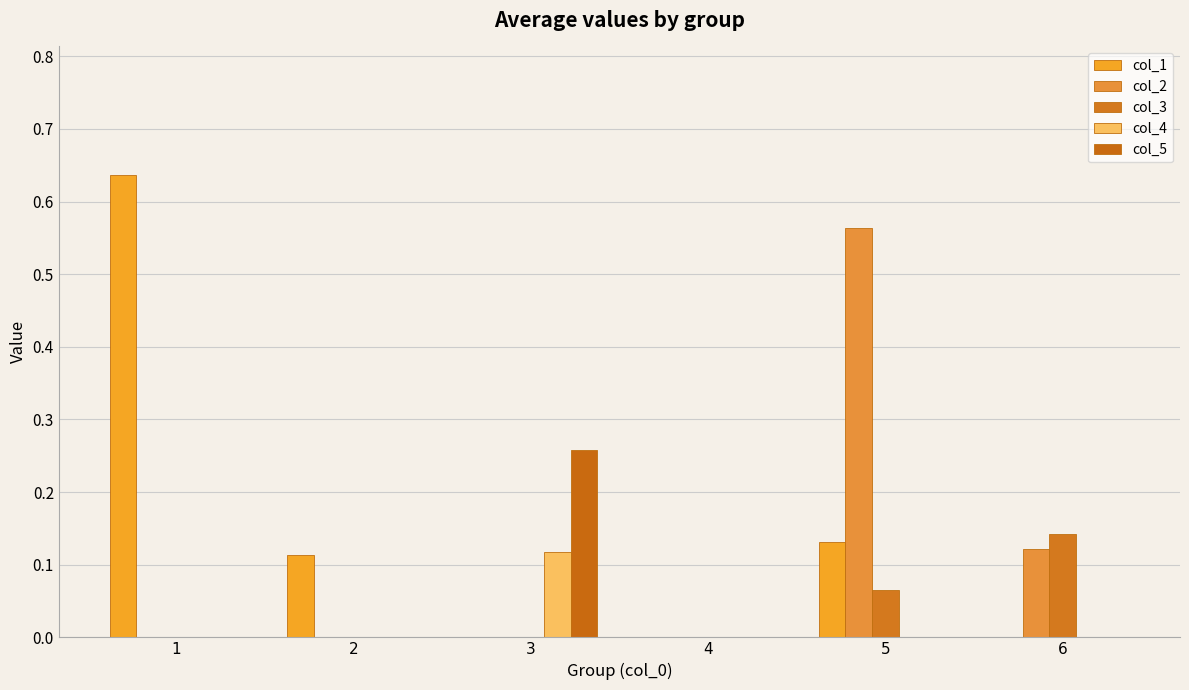

How many groups of bars are there?

6